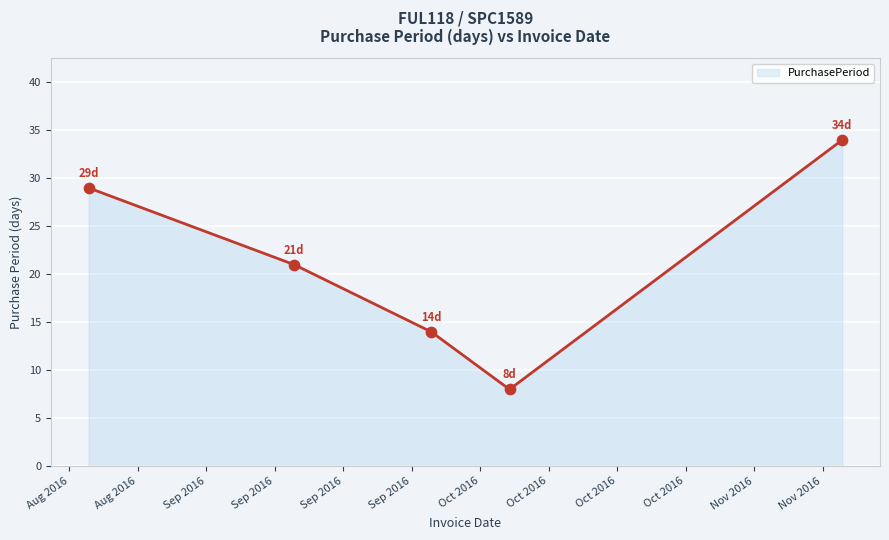

What is the minimum value shown in the chart?

8